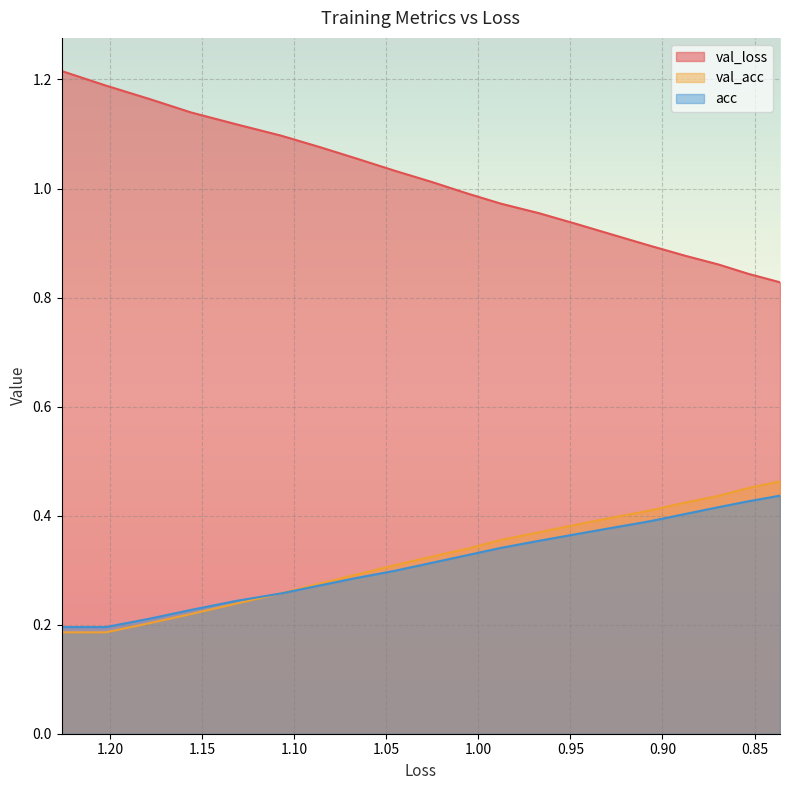

What is the minimum value for acc?

0.2